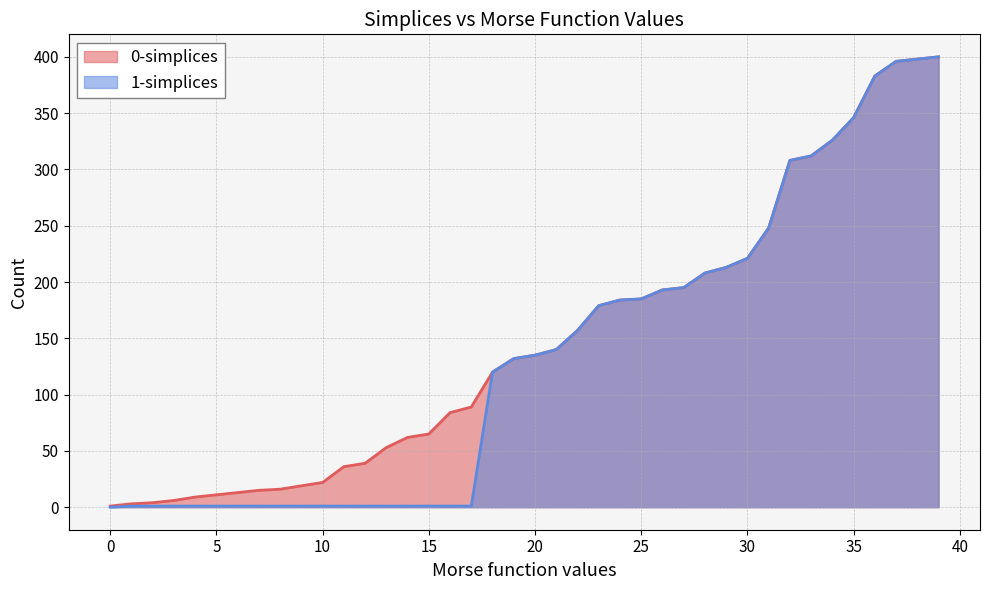

How many values in the 0-simplices series are below 135?

20